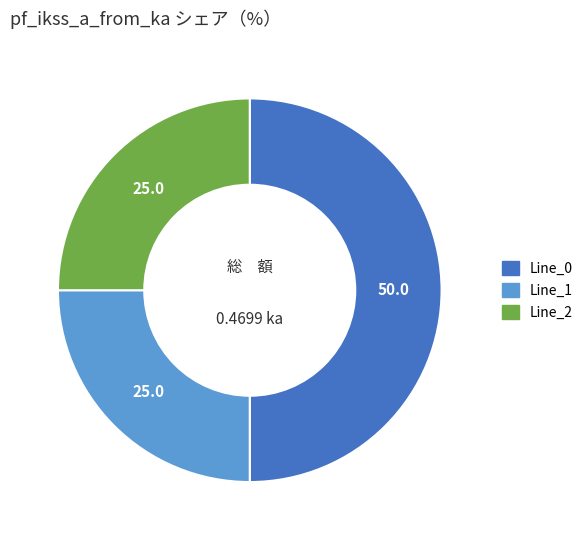

Approximately how many times larger is the value at Line_1 compared to Line_0?

0.5